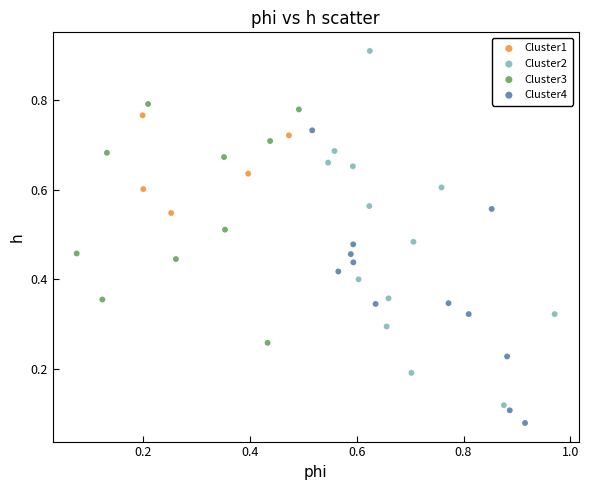

Which series reaches the minimum Y coordinate?

Cluster4